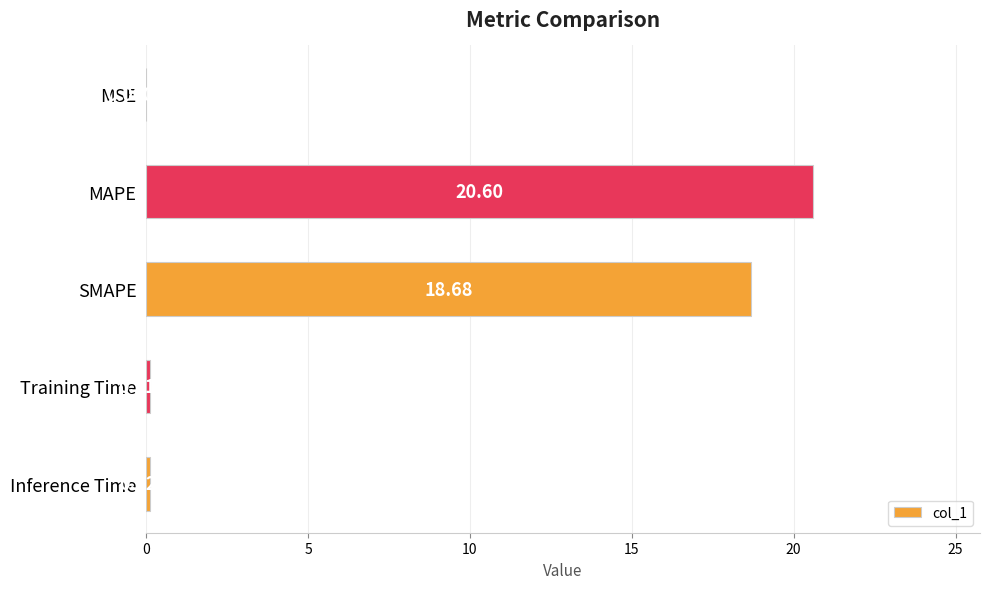

Which label corresponds to the largest value in the chart?

MAPE